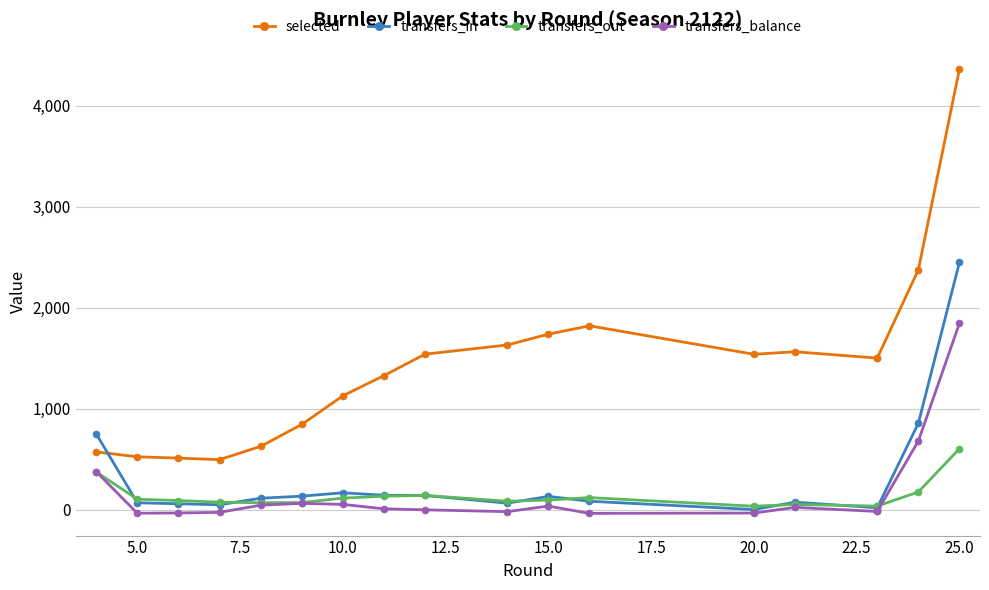

True or false: transfers_in and transfers_balance cross at least once.

False